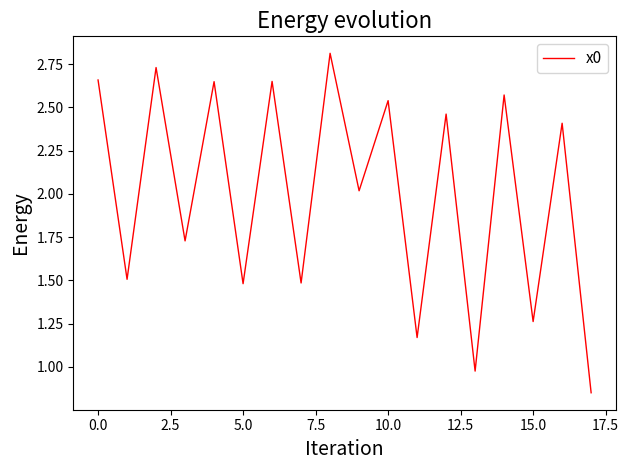

What is the maximum value shown in the chart?

2.8